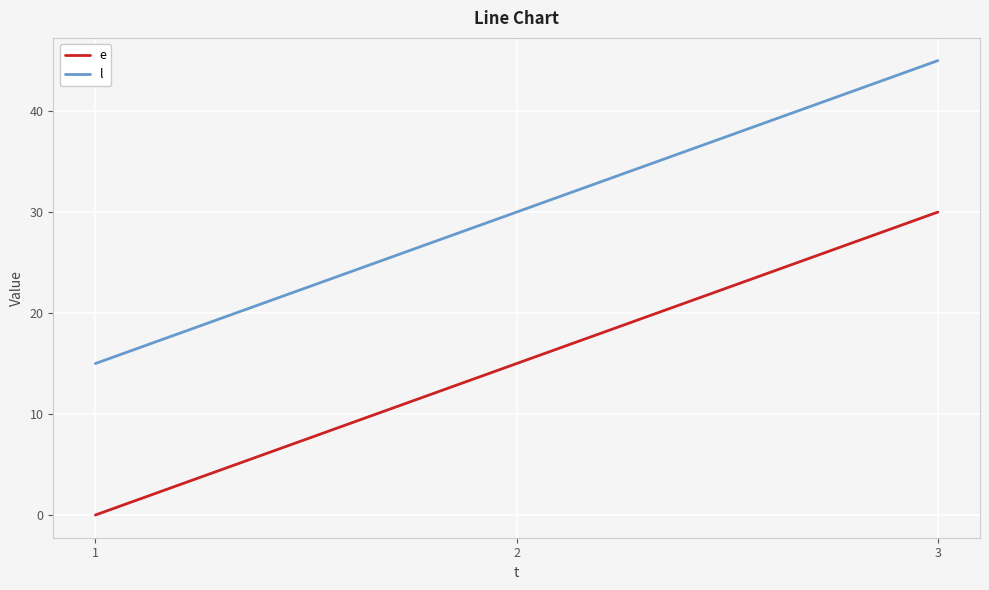

What is the difference between the highest and lowest values at 3?

15